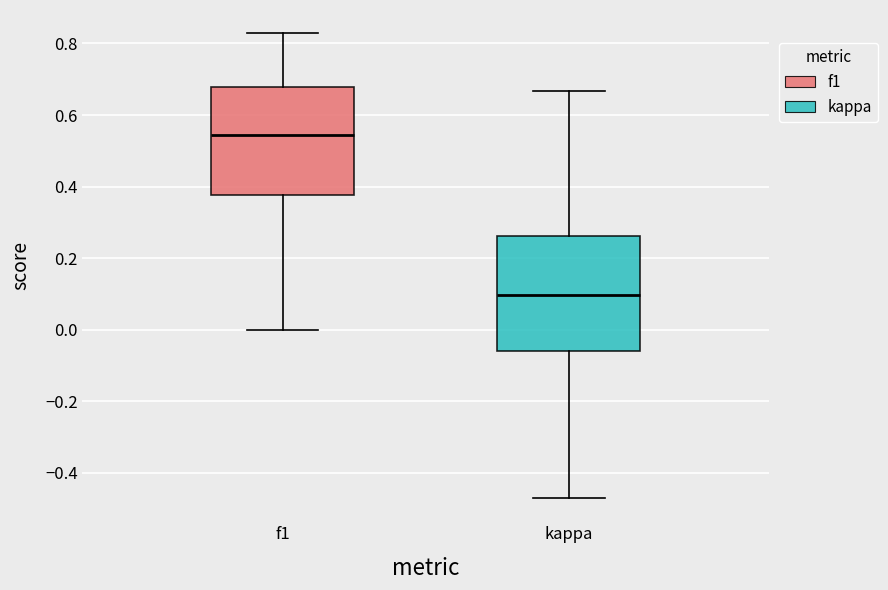

Which box has the lowest median line?

kappa